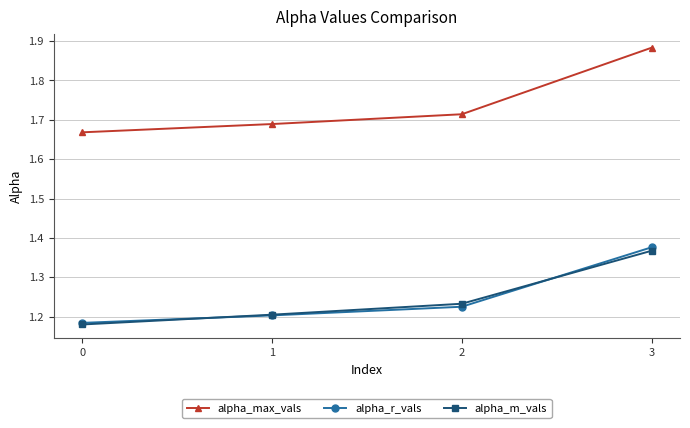

What is the sum of all alpha_max_vals values?

7.0